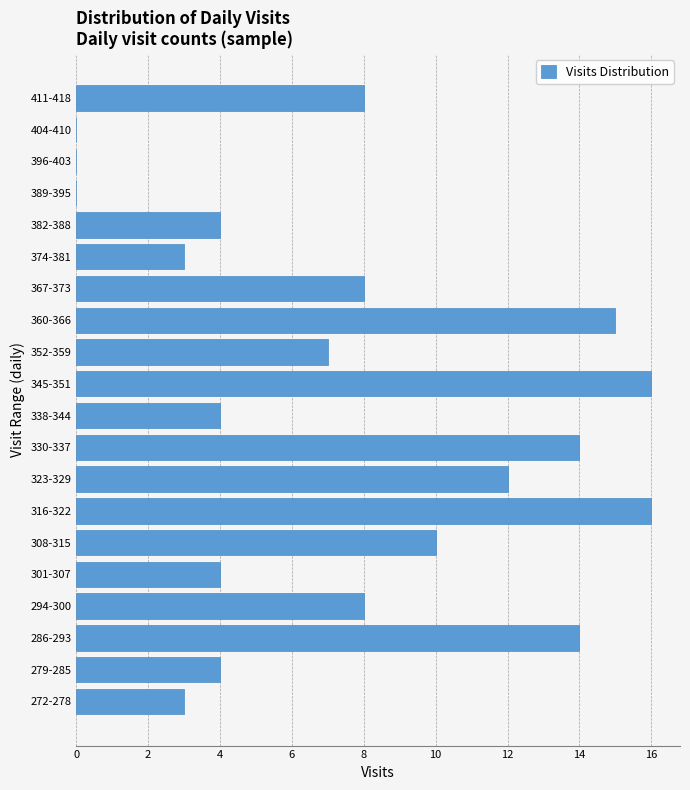

Reading top to bottom, list all the values displayed in this chart.

411-418=8	404-410=0	396-403=0	389-395=0	382-388=4	374-381=3	367-373=8	360-366=15	352-359=7	345-351=16	338-344=4	330-337=14	323-329=12	316-322=16	308-315=10	301-307=4	294-300=8	286-293=14	279-285=4	272-278=3